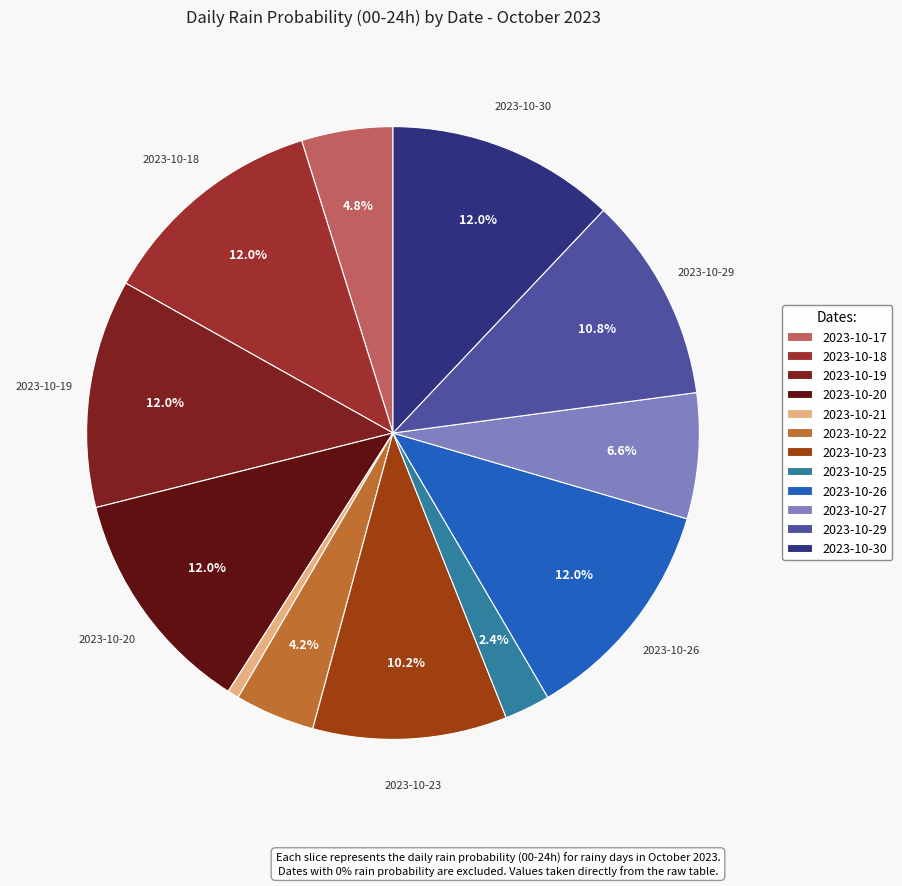

Which slice is the largest?

2023-10-18